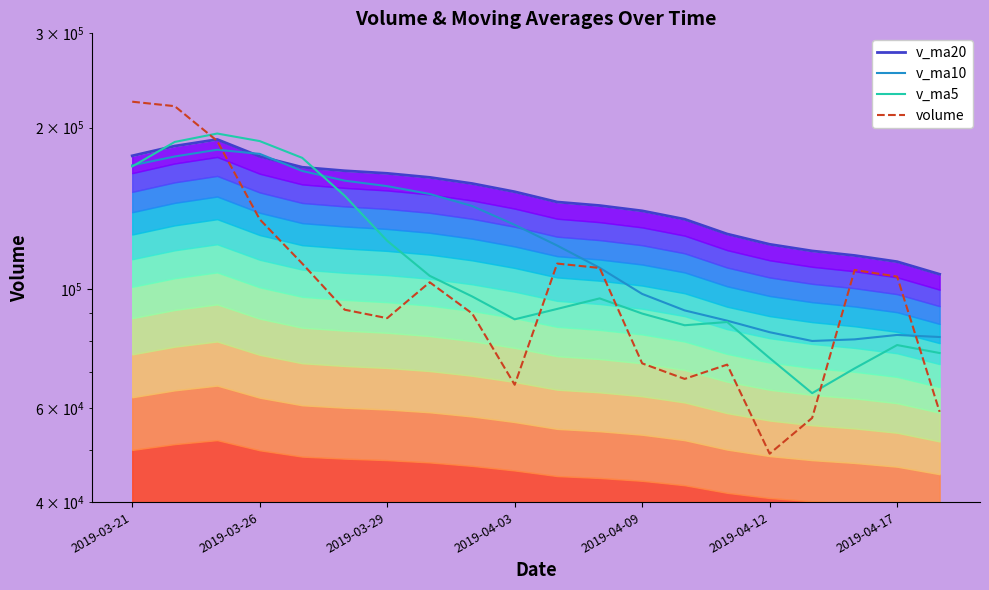

The value of v_ma20 at 2019-04-09 is 139894.0. True or false?

True